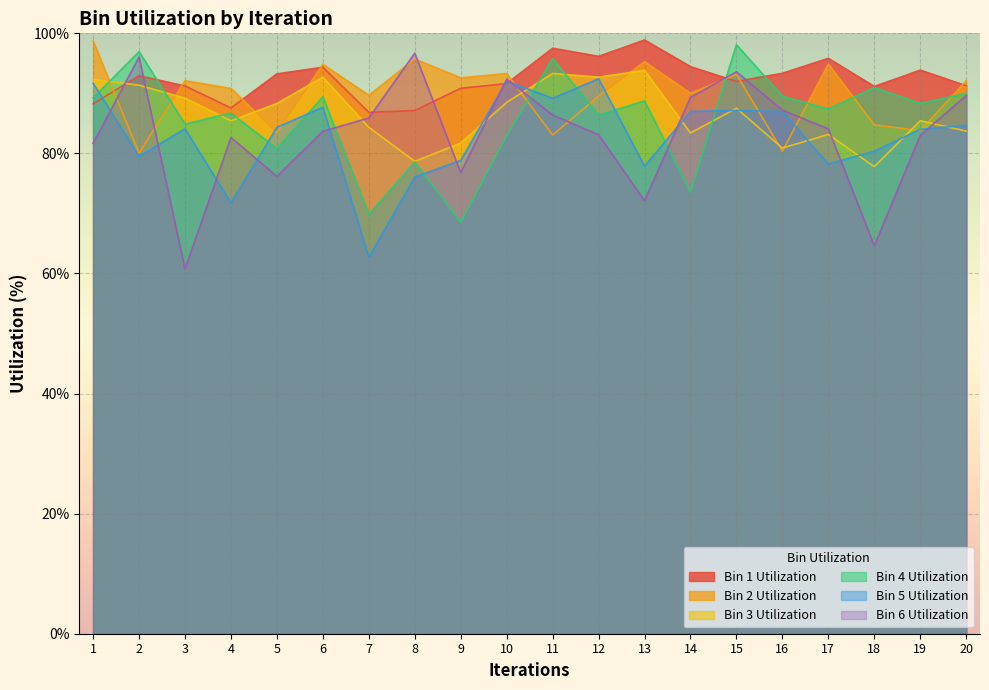

Which series has the largest total across all categories?

Bin 1 Utilization